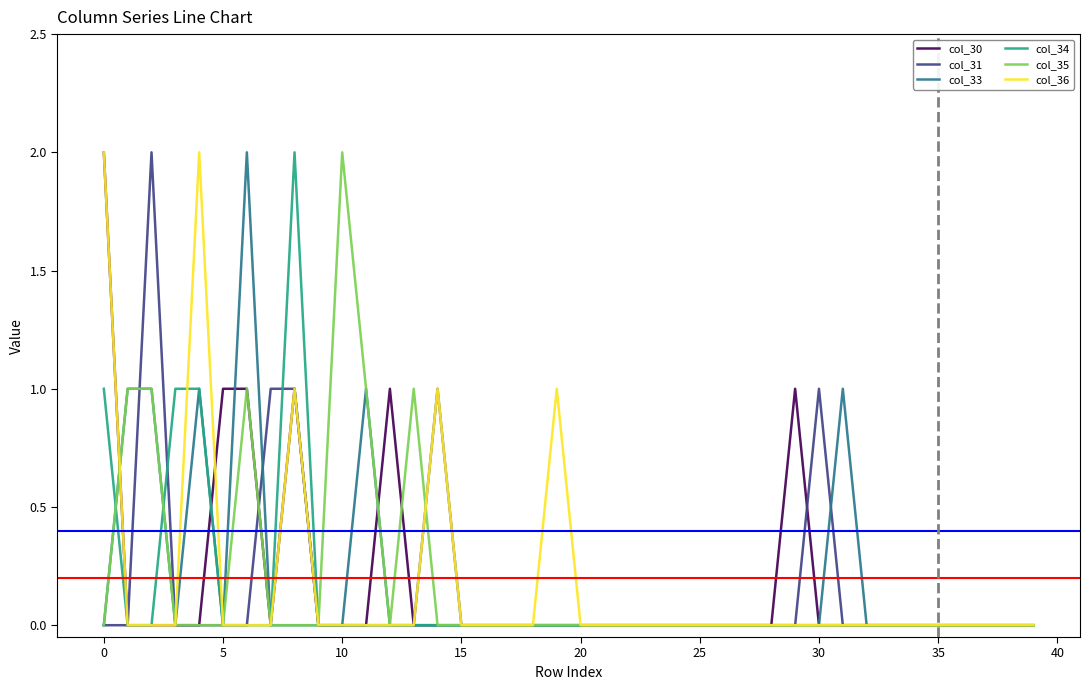

True or false: col_34 has more than 1 points higher than both neighbors.

False